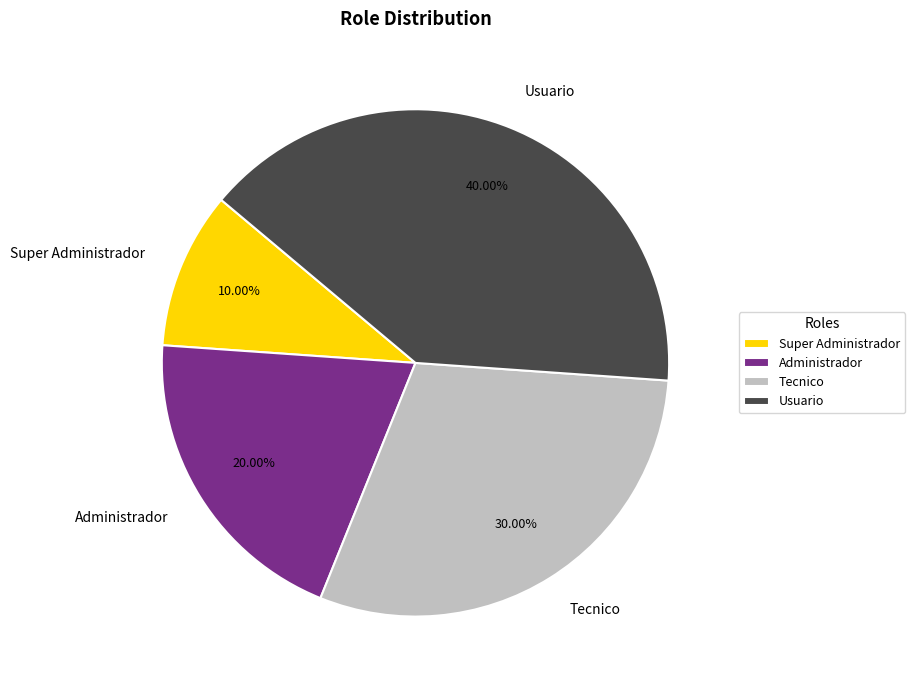

Rank the categories by value from highest to lowest.

Usuario, Tecnico, Administrador, Super Administrador